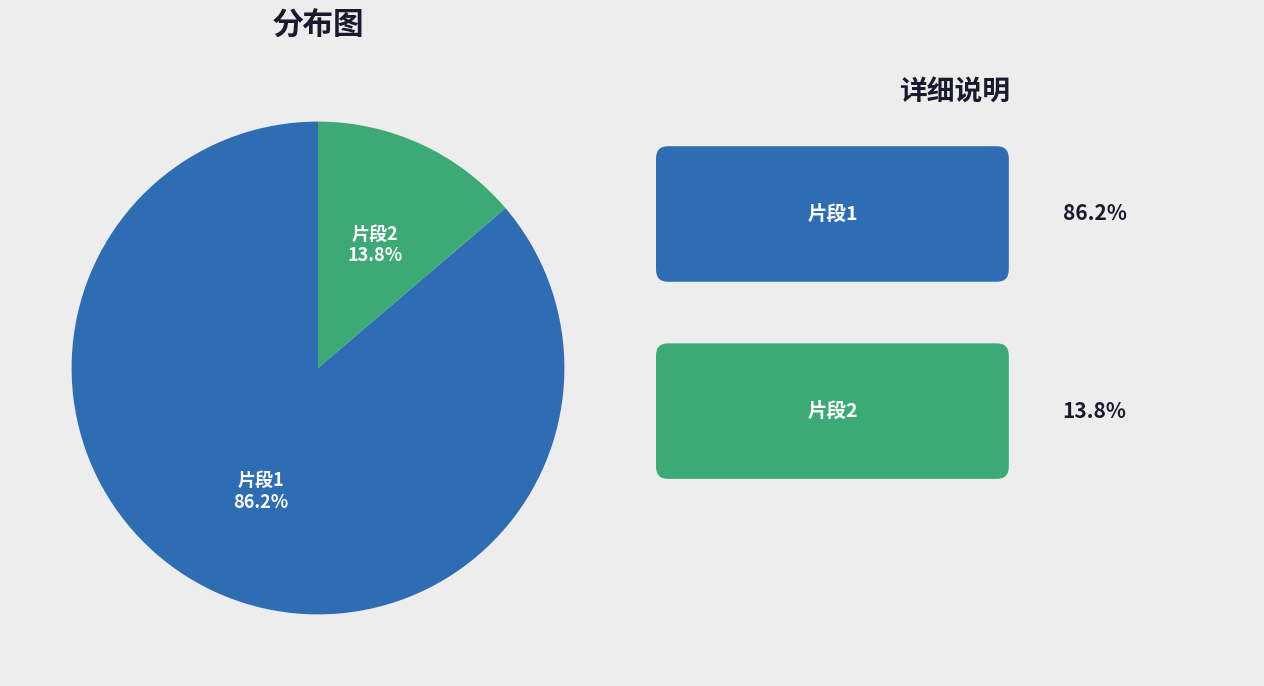

Is there a majority slice in this chart?

Yes